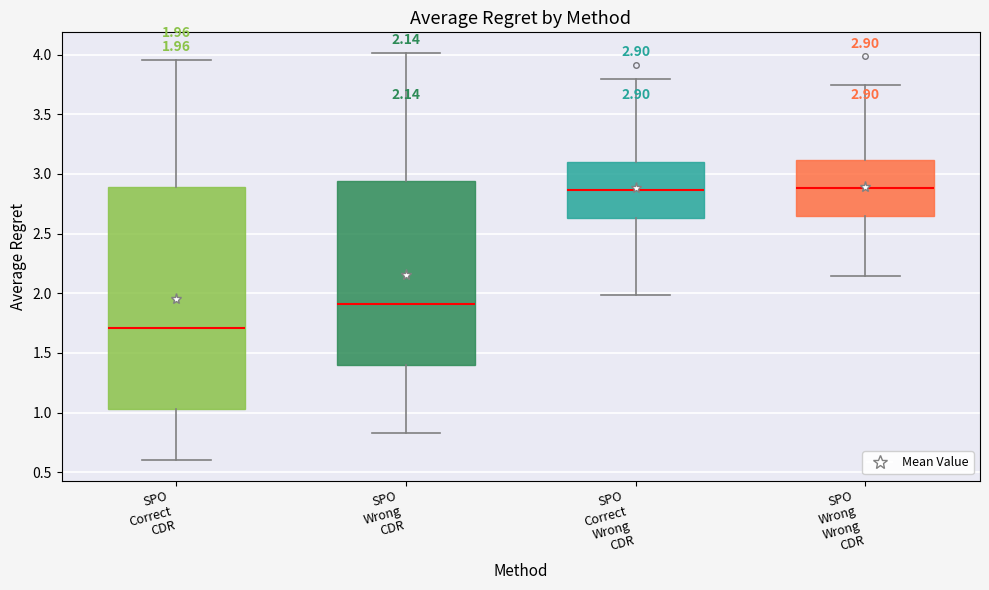

Which box is the tallest, from its lower edge to its upper edge?

SPO Correct CDR